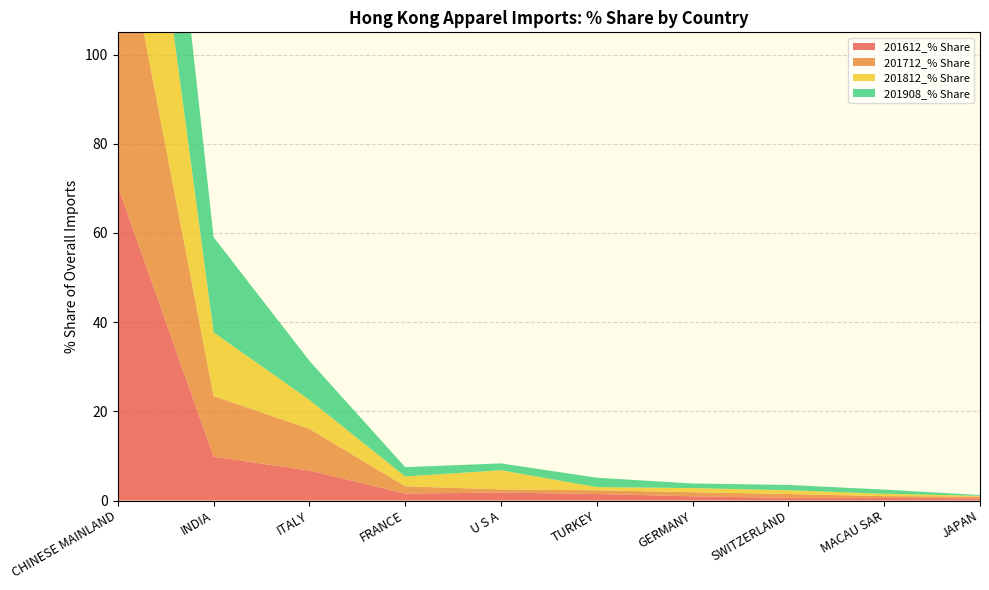

Reading right to left, transcribe all the data shown in this chart.

201612_% Share: JAPAN=0.5	MACAU SAR=0.6	SWITZERLAND=0.6	GERMANY=0.9	TURKEY=1.5	U S A=1.8	FRANCE=1.6	ITALY=6.7	INDIA=9.8	CHINESE MAINLAND=70.5
201712_% Share: JAPAN=0.4	MACAU SAR=0.4	SWITZERLAND=0.9	GERMANY=0.9	TURKEY=0.8	U S A=0.7	FRANCE=1.6	ITALY=9.3	INDIA=13.6	CHINESE MAINLAND=64.8
201812_% Share: JAPAN=0.2	MACAU SAR=0.5	SWITZERLAND=0.8	GERMANY=0.9	TURKEY=0.7	U S A=4.3	FRANCE=2.2	ITALY=6.5	INDIA=14.3	CHINESE MAINLAND=63.2
201908_% Share: JAPAN=0.2	MACAU SAR=0.9	SWITZERLAND=1.2	GERMANY=1.0	TURKEY=2.1	U S A=1.5	FRANCE=2.1	ITALY=8.8	INDIA=21.4	CHINESE MAINLAND=56.1